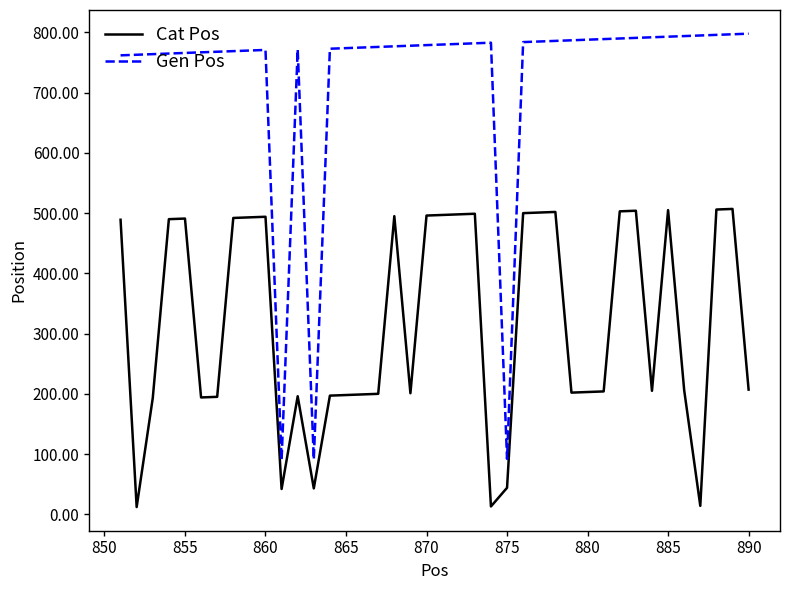

Which series has the largest total across all categories?

Gen Pos